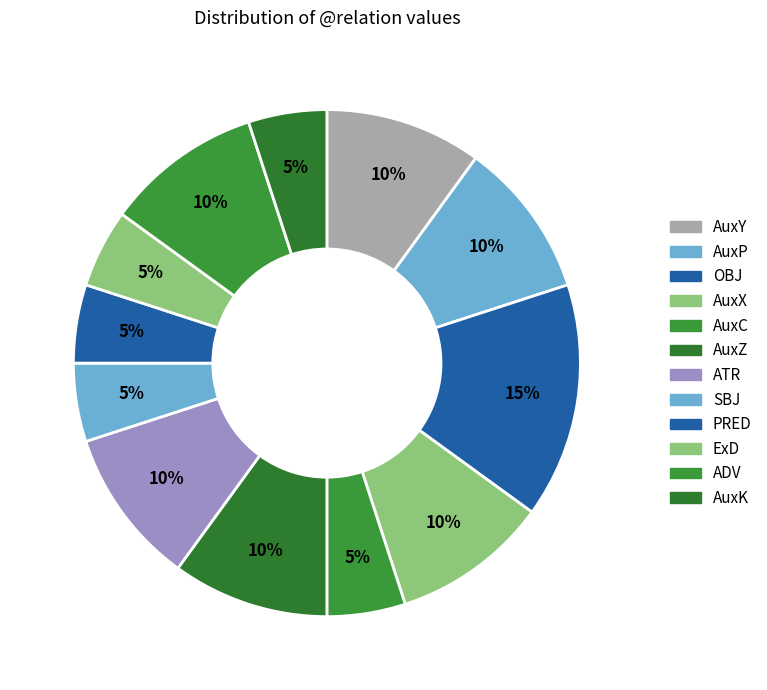

Count the number of slices in the pie.

12